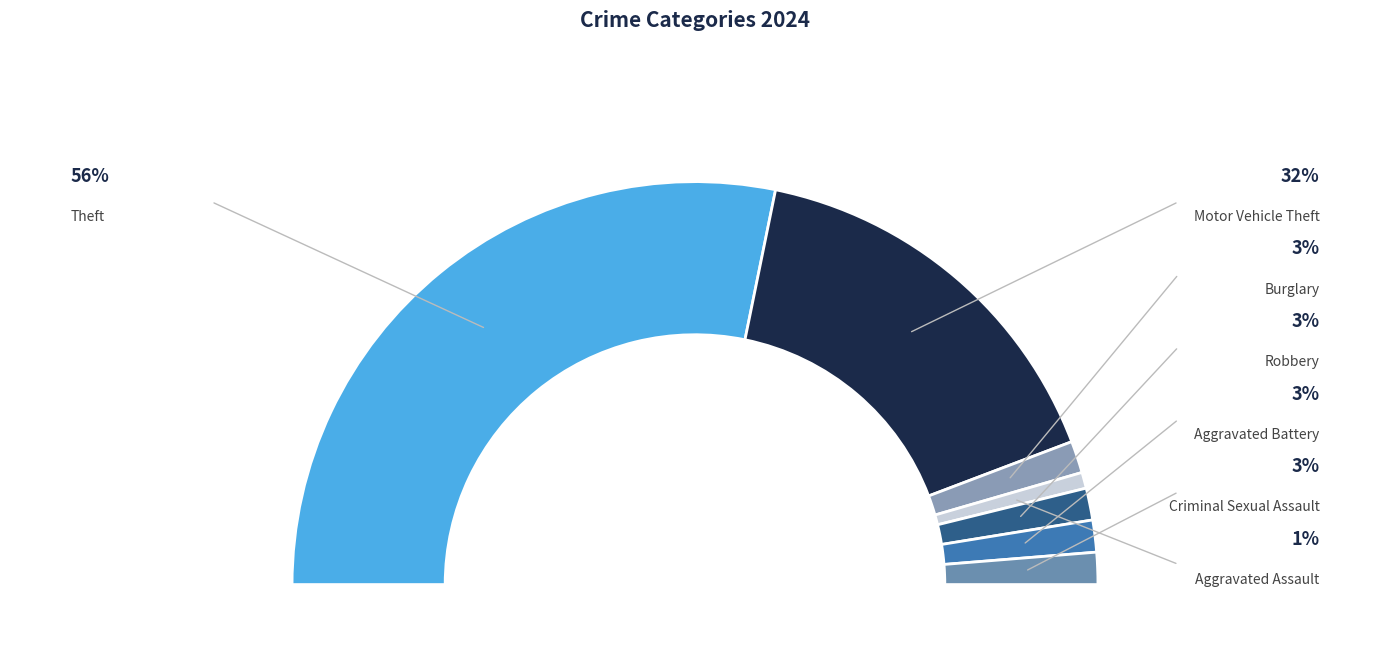

True or false: Aggravated Battery accounts for 10% of the total.

False